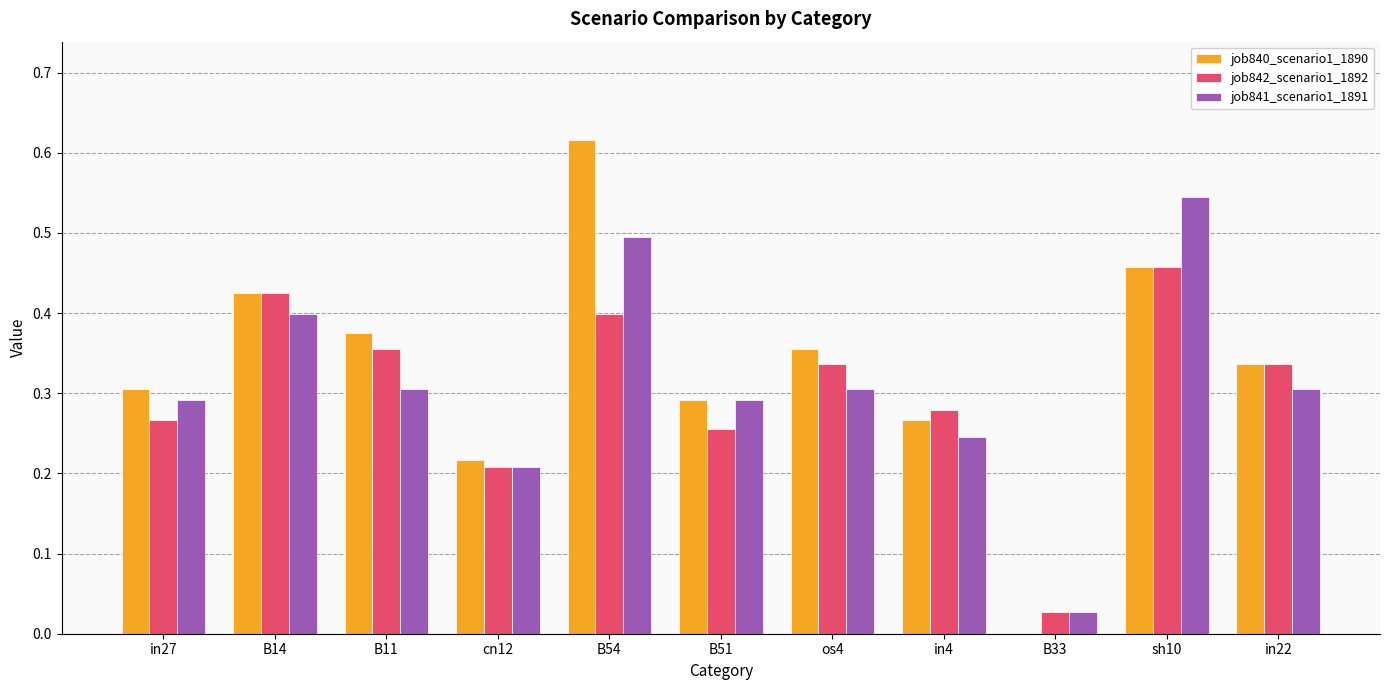

At which label is job842_scenario1_1892 closest to 0?

B33